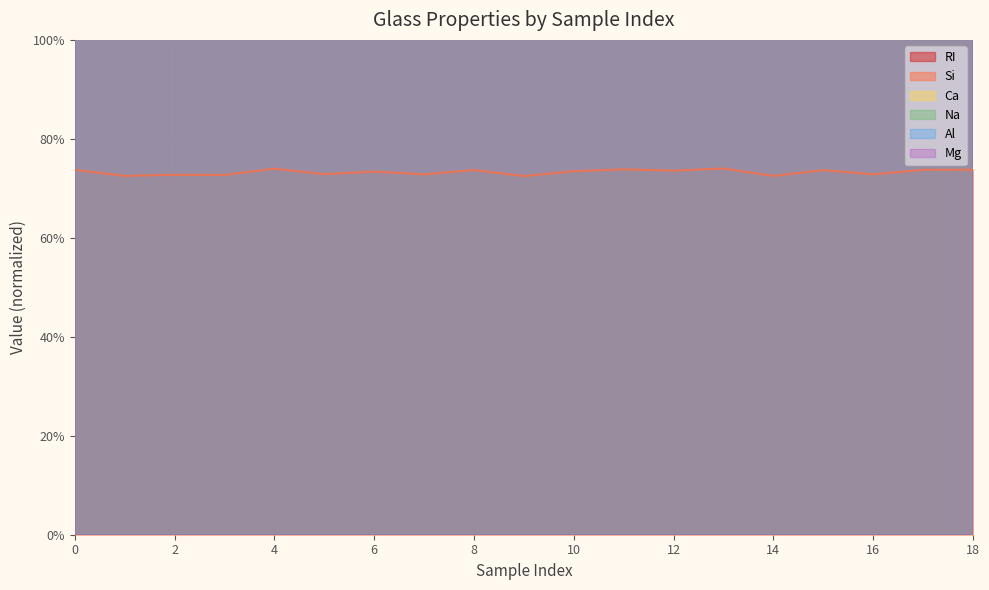

The RI series shows 7947.1 at 8. True or false?

True